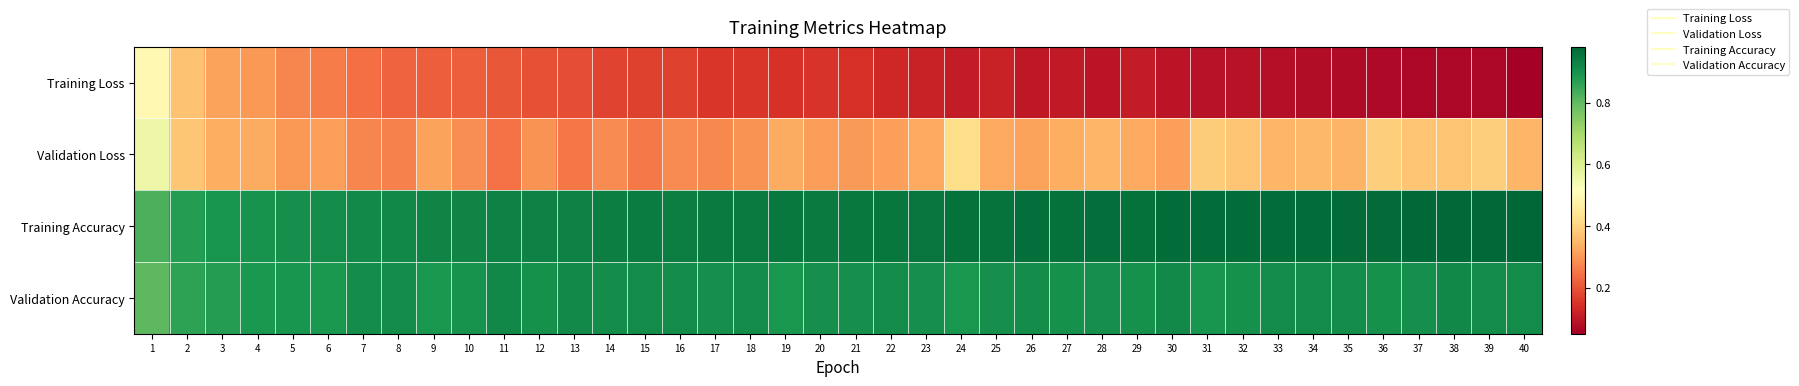

Reading right to left, extract all data points from this chart.

Training Loss: 40=0.1	39=0.1	38=0.1	37=0.1	36=0.1	35=0.1	34=0.1	33=0.1	32=0.1	31=0.1	30=0.1	29=0.1	28=0.1	27=0.1	26=0.1	25=0.1	24=0.1	23=0.1	22=0.1	21=0.1	20=0.1	19=0.1	18=0.2	17=0.2	16=0.2	15=0.2	14=0.2	13=0.2	12=0.2	11=0.2	10=0.2	9=0.2	8=0.2	7=0.2	6=0.3	5=0.3	4=0.3	3=0.3	2=0.4	1=0.5
Validation Loss: 40=0.3	39=0.4	38=0.4	37=0.4	36=0.4	35=0.3	34=0.4	33=0.3	32=0.4	31=0.4	30=0.3	29=0.3	28=0.3	27=0.3	26=0.3	25=0.3	24=0.4	23=0.3	22=0.3	21=0.3	20=0.3	19=0.3	18=0.3	17=0.3	16=0.3	15=0.3	14=0.3	13=0.3	12=0.3	11=0.2	10=0.3	9=0.3	8=0.3	7=0.3	6=0.3	5=0.3	4=0.3	3=0.3	2=0.4	1=0.6
Training Accuracy: 40=1.0	39=1.0	38=1.0	37=1.0	36=1.0	35=1.0	34=1.0	33=1.0	32=1.0	31=1.0	30=1.0	29=1.0	28=1.0	27=1.0	26=1.0	25=1.0	24=1.0	23=1.0	22=1.0	21=0.9	20=0.9	19=0.9	18=0.9	17=0.9	16=0.9	15=0.9	14=0.9	13=0.9	12=0.9	11=0.9	10=0.9	9=0.9	8=0.9	7=0.9	6=0.9	5=0.9	4=0.9	3=0.9	2=0.9	1=0.8
Validation Accuracy: 40=0.9	39=0.9	38=0.9	37=0.9	36=0.9	35=0.9	34=0.9	33=0.9	32=0.9	31=0.9	30=0.9	29=0.9	28=0.9	27=0.9	26=0.9	25=0.9	24=0.9	23=0.9	22=0.9	21=0.9	20=0.9	19=0.9	18=0.9	17=0.9	16=0.9	15=0.9	14=0.9	13=0.9	12=0.9	11=0.9	10=0.9	9=0.9	8=0.9	7=0.9	6=0.9	5=0.9	4=0.9	3=0.9	2=0.9	1=0.8